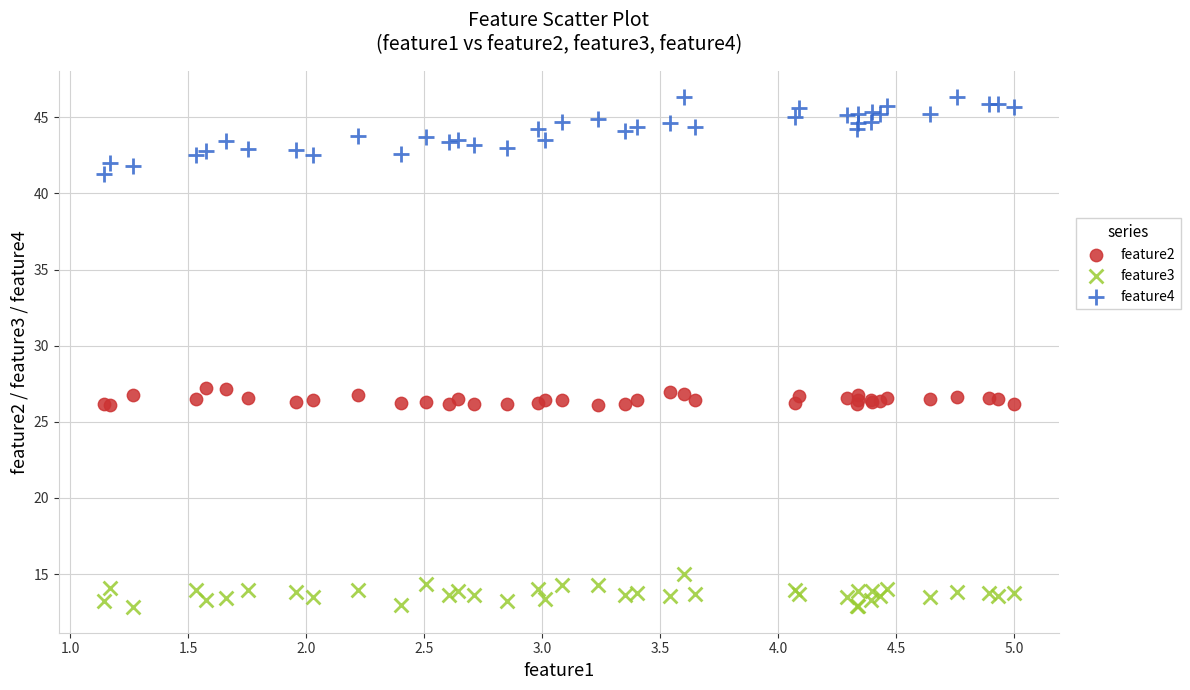

Which series contains the lowest Y value?

feature3